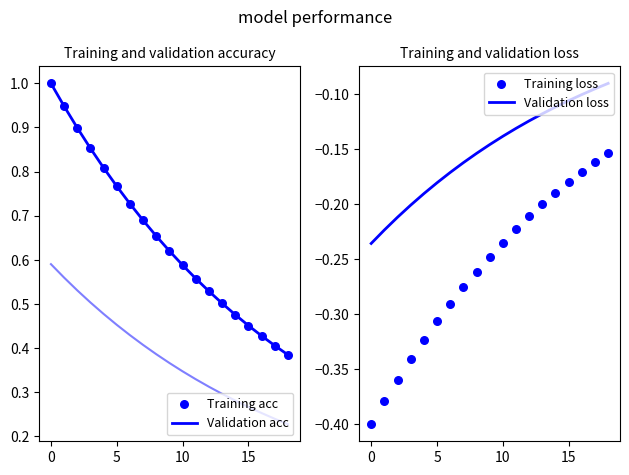

What are all the series names shown in the legend?

Validation acc, Training acc, Validation loss, Training loss